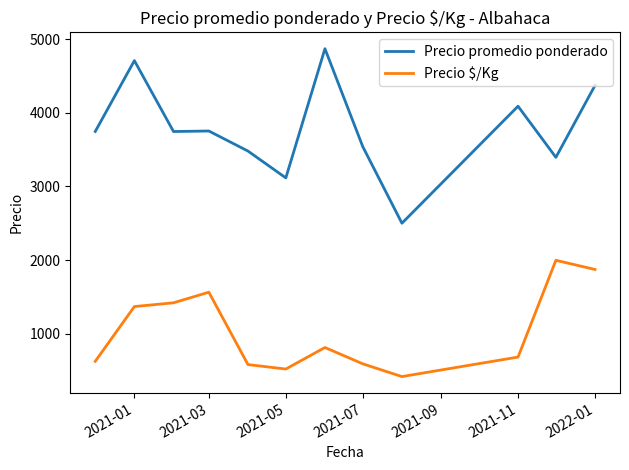

What is the difference between the maximum and minimum values in the Precio promedio ponderado series?

2370.0